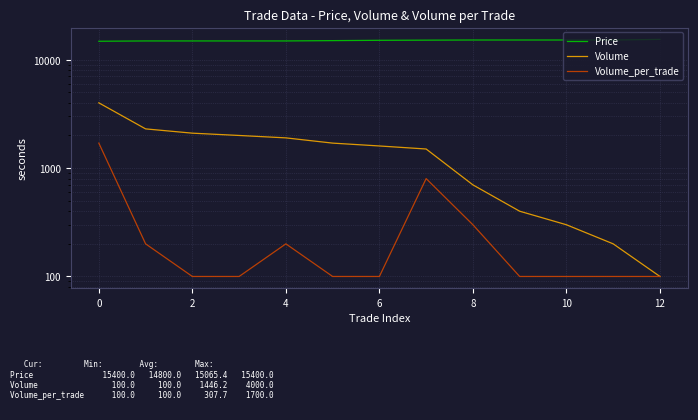

At 8, list the series in order from largest to smallest.

Price, Volume, Volume_per_trade